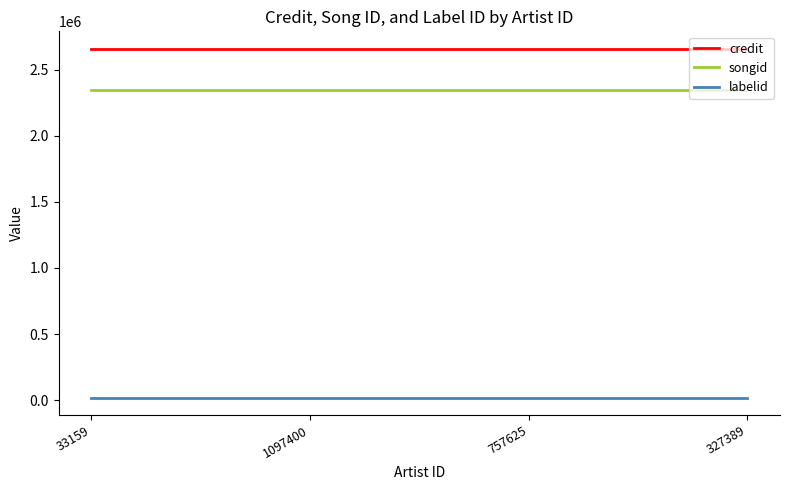

Reading left to right, what are all the values shown in this chart?

credit: 2660226	2660226	2660226	2660226
songid: 2345978	2345978	2345978	2345978
labelid: 17994	17994	17994	17994